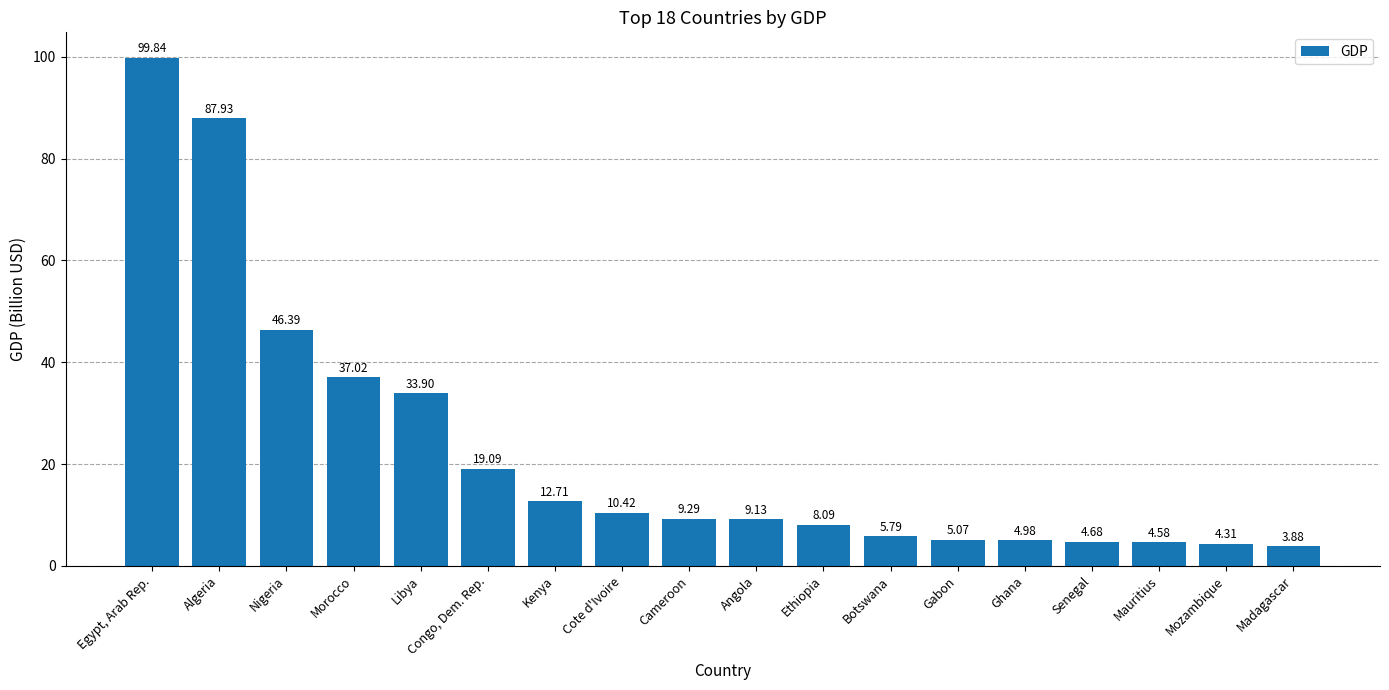

Which label corresponds to the smallest value in the chart?

Madagascar